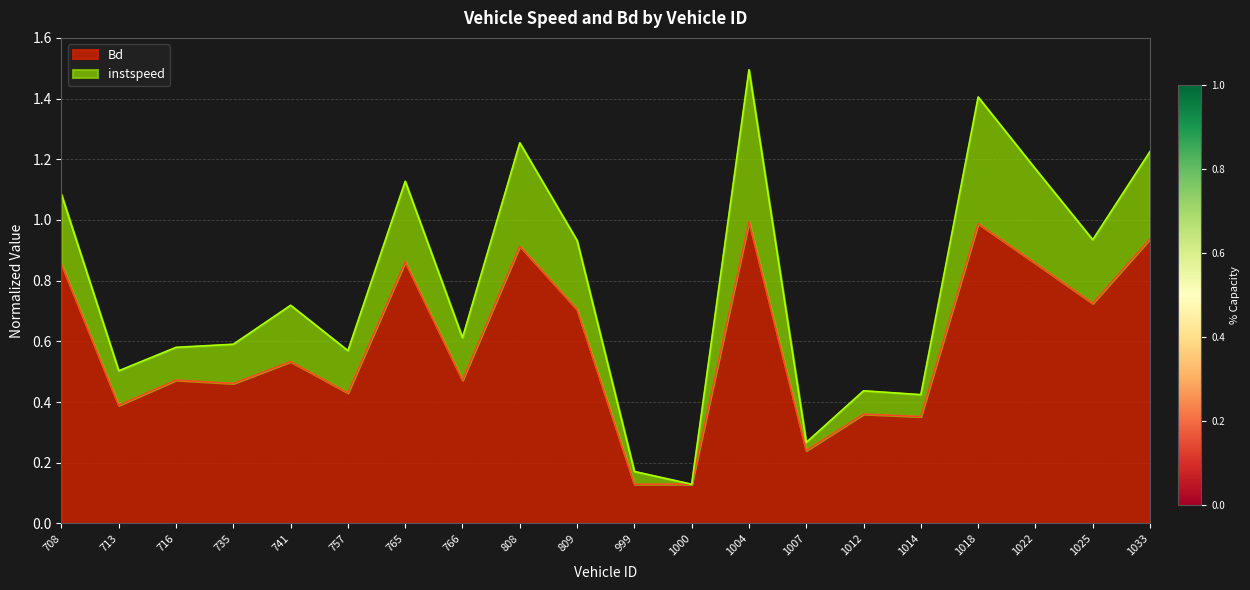

How many interior local peaks (higher than both neighbors) does the data have?

7